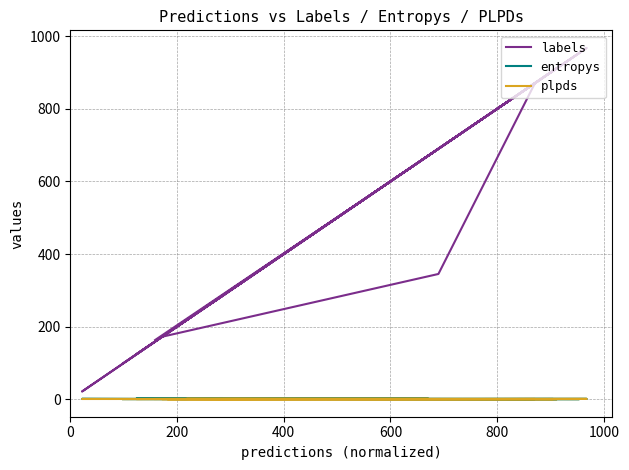

Does the chart display data point markers on the line(s)?

No